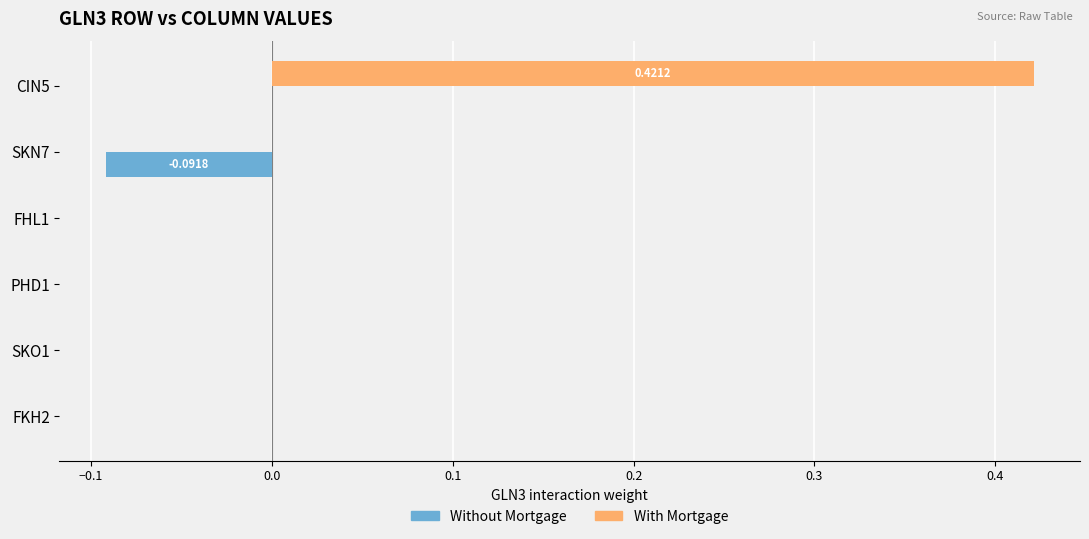

At which category does the chart reach its peak across all series?

CIN5